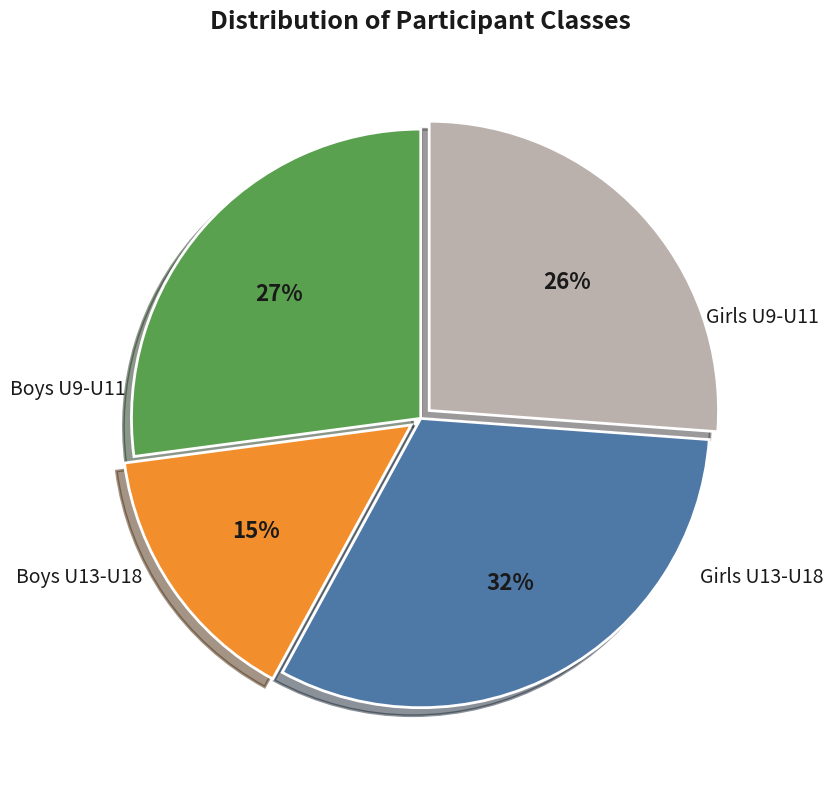

To the nearest percent, what is the difference between the largest and smallest slice percentages?

17%